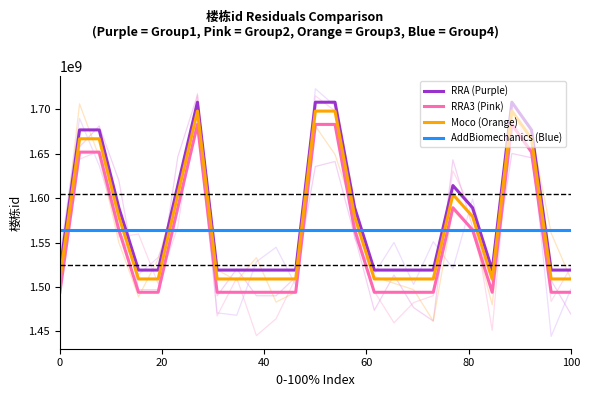

Rank the series by their average value, from highest to lowest.

RRA (Purple), Moco (Orange), AddBiomechanics (Blue), RRA3 (Pink)